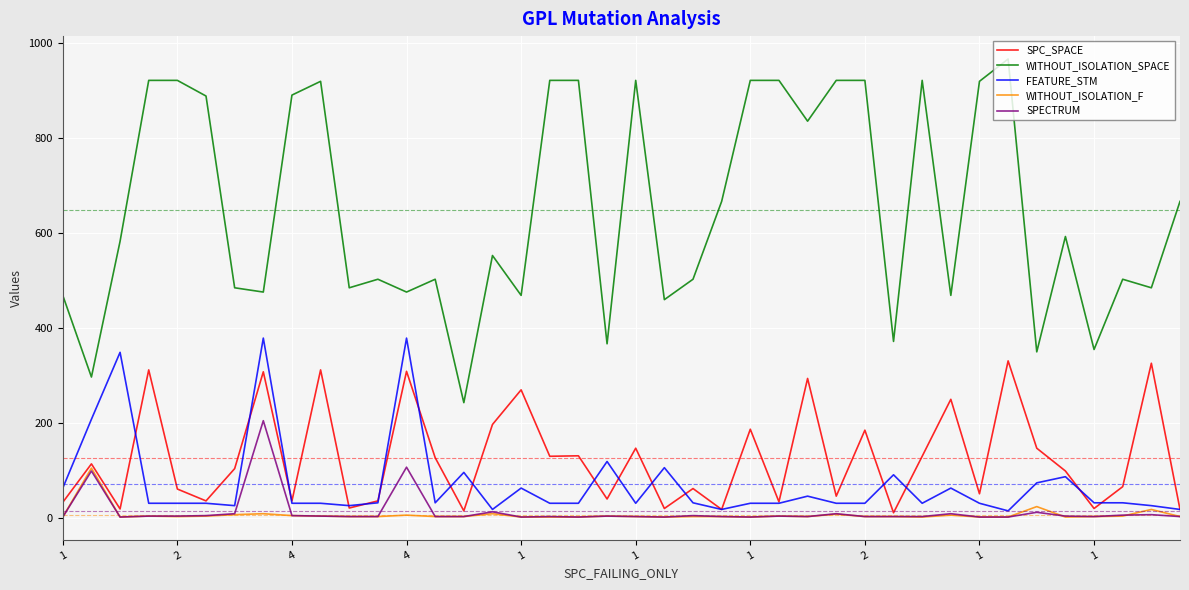

List the series in order of their peak value, lowest first.

WITHOUT_ISOLATION_F, SPECTRUM, SPC_SPACE, FEATURE_STM, WITHOUT_ISOLATION_SPACE